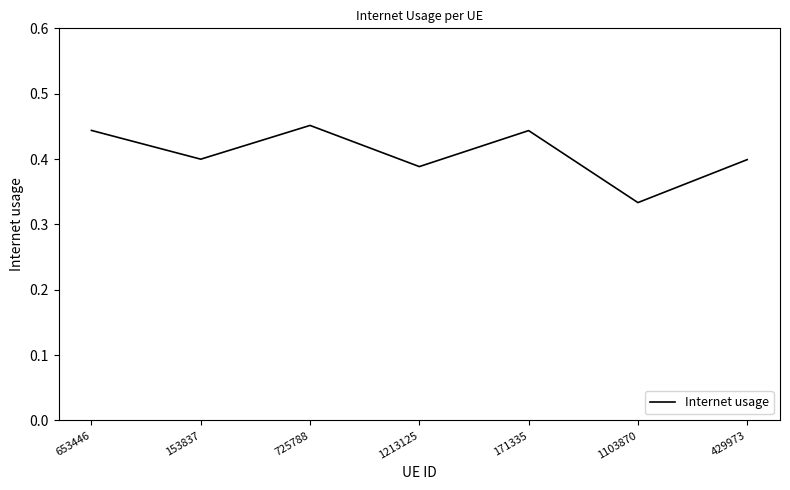

The chart shows a value of 0.6 at 429973. True or false?

False